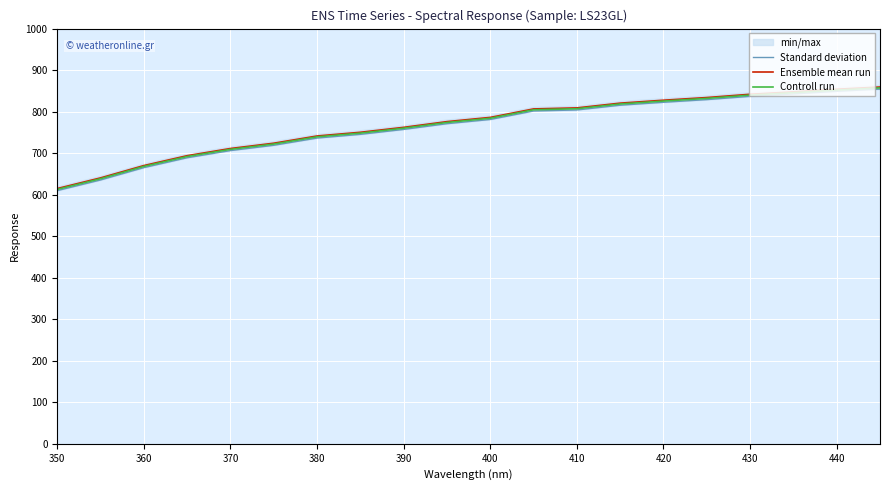

True or false: Controll run has a value of 191.2 at 430.

False